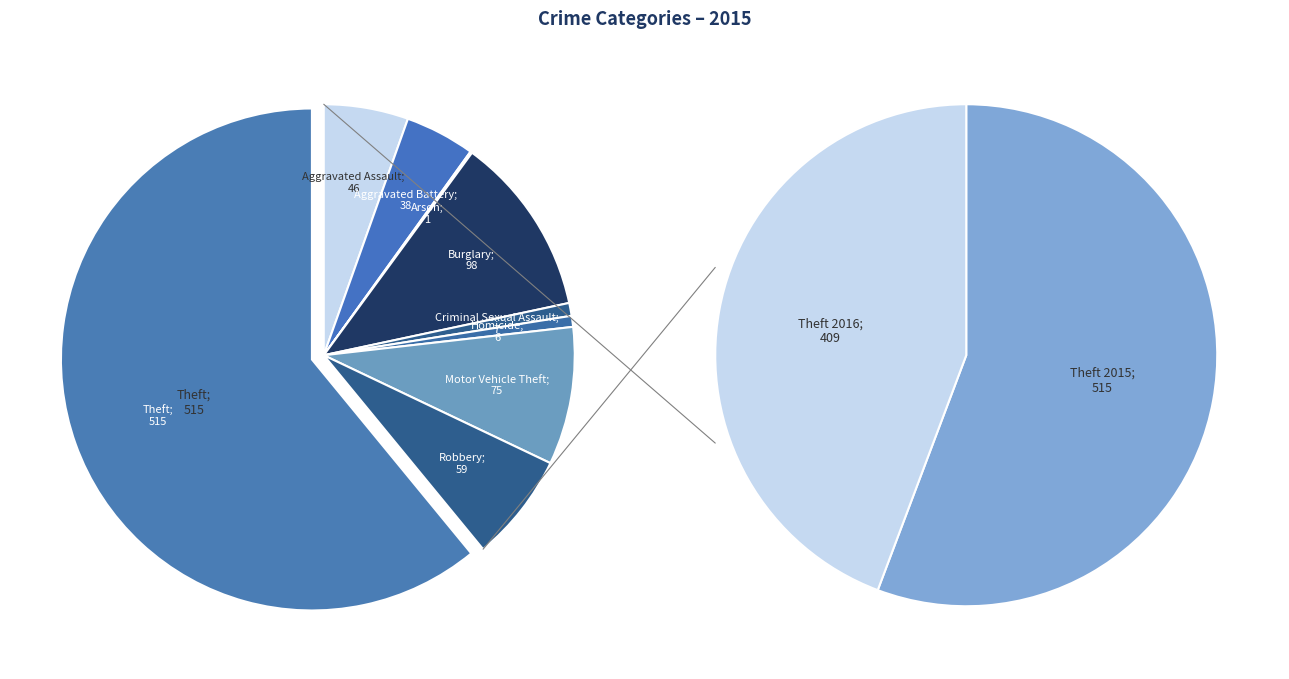

Is it true that Aggravated Battery is 4% of the pie?

True